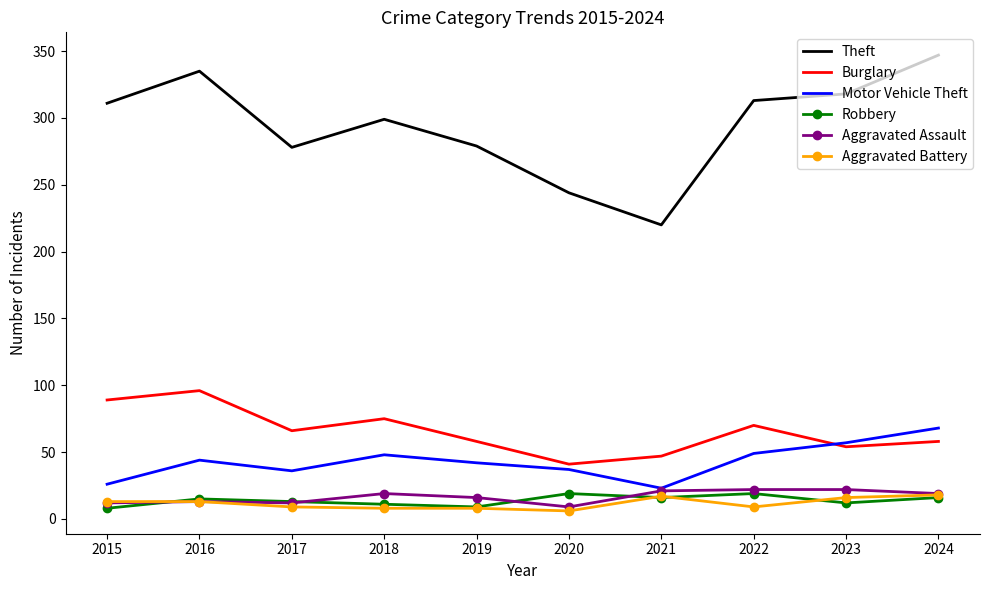

True or false: Theft and Burglary intersect in this chart.

False